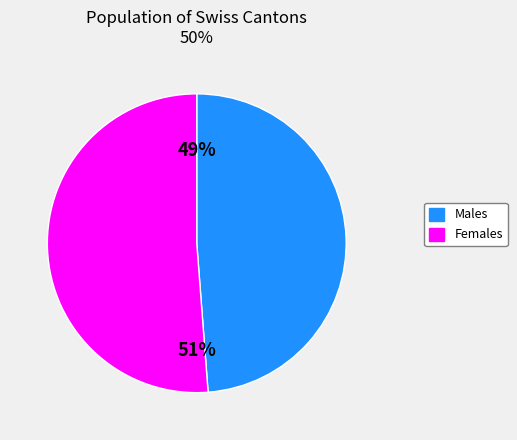

Does any single category account for the majority?

Yes